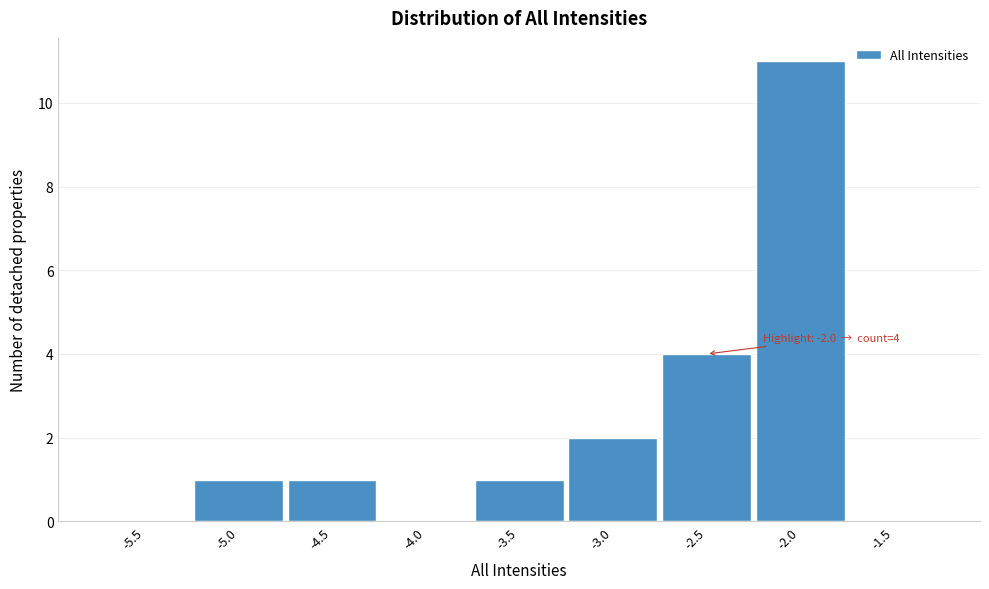

Approximately how many times larger is the value at -3.5 compared to -4.5?

1.0